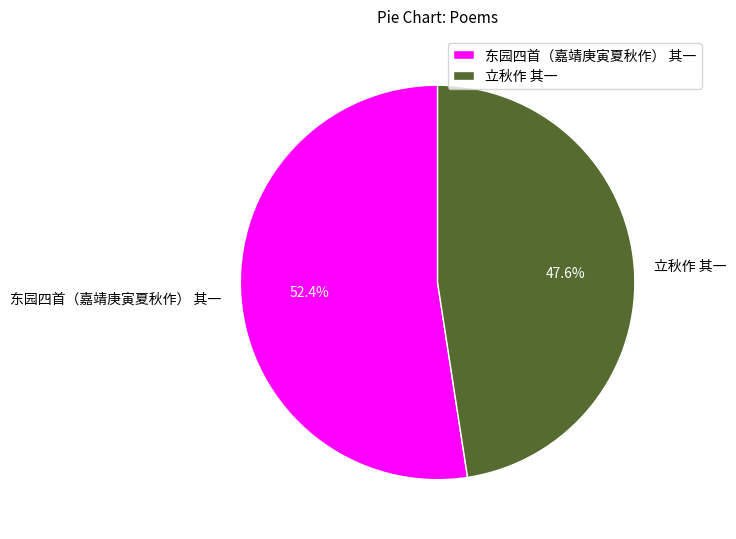

What is the ratio of the value at 东园四首（嘉靖庚寅夏秋作） 其一 to the value at 立秋作 其一?

1.1